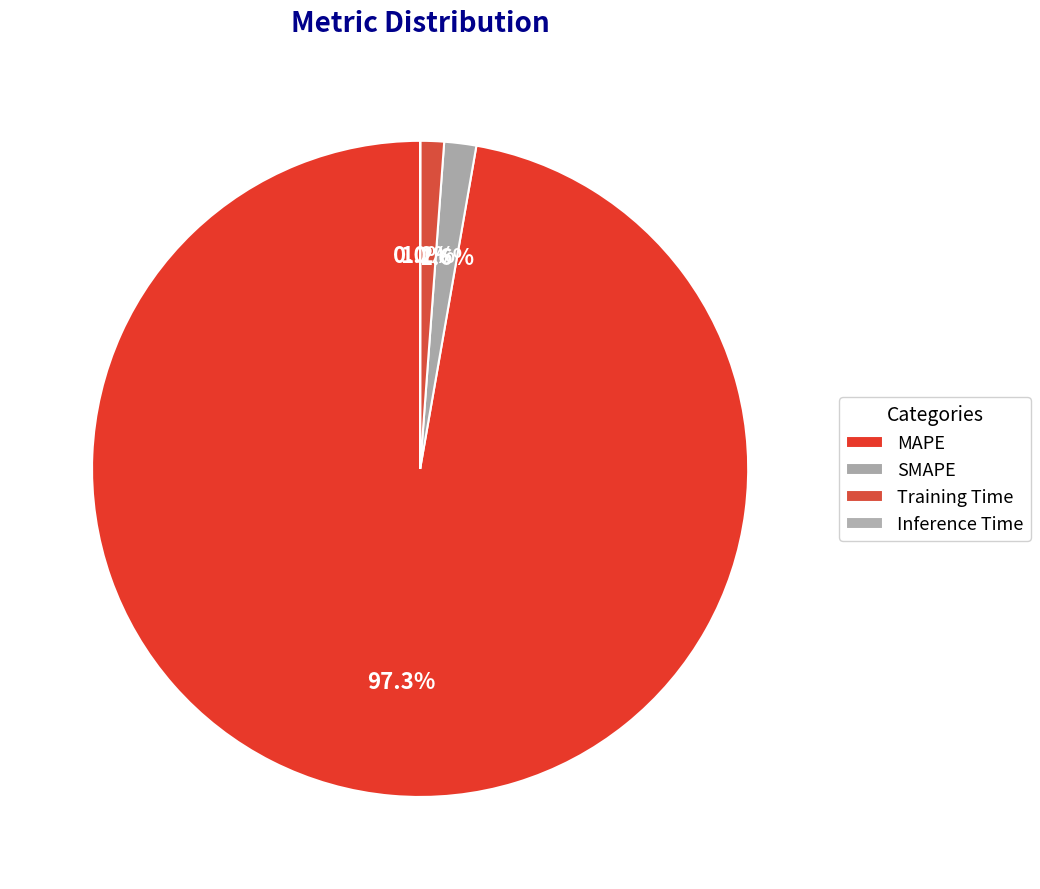

To the nearest percent, what percentage of the pie is Training Time?

1%